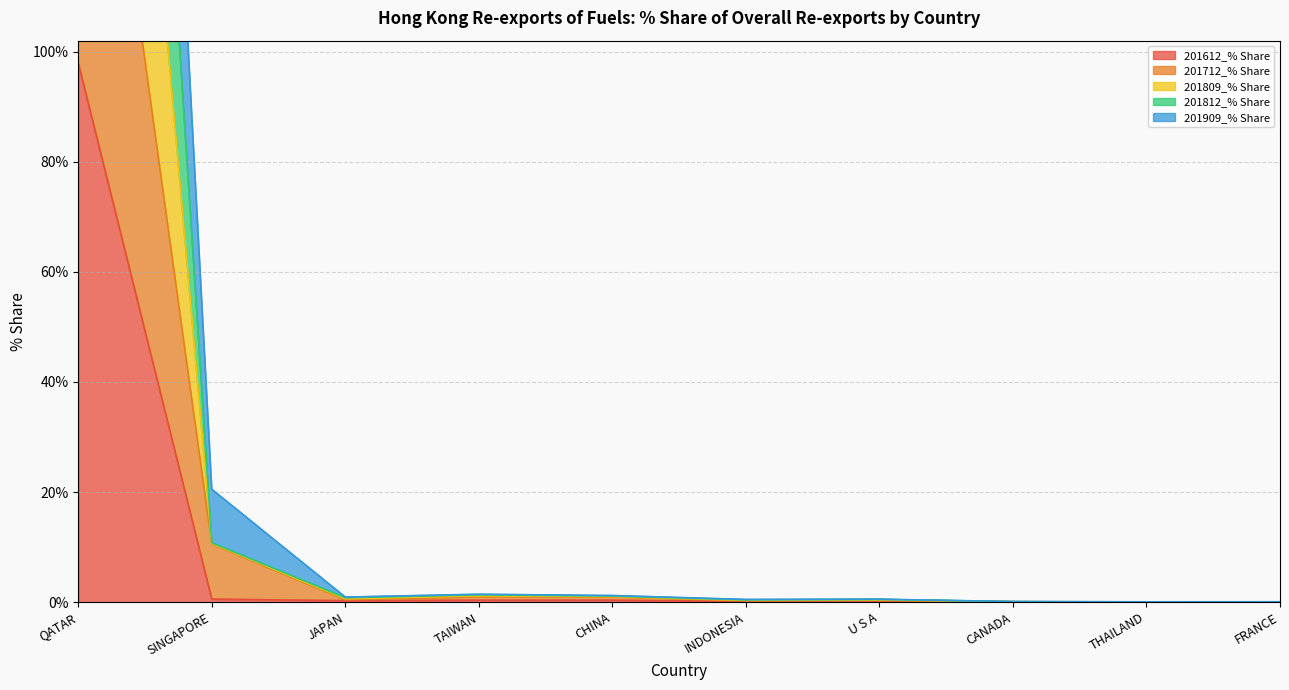

True or false: 201612_% Share and 201809_% Share intersect in this chart.

False